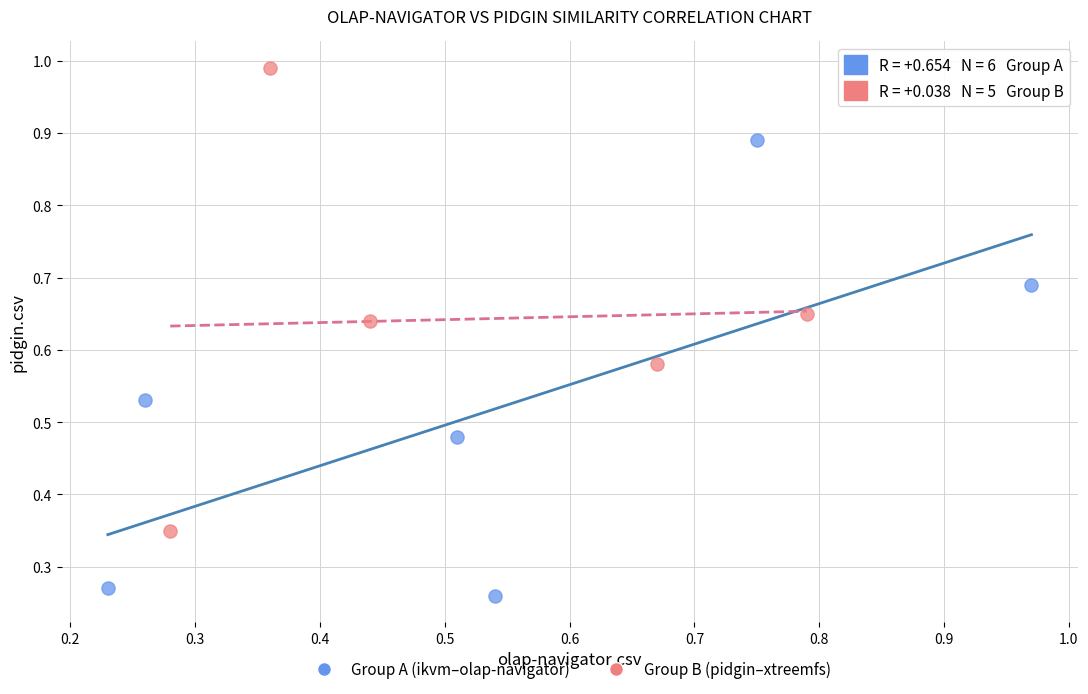

Which series reaches the maximum Y coordinate?

Group B (pidgin–xtreemfs)